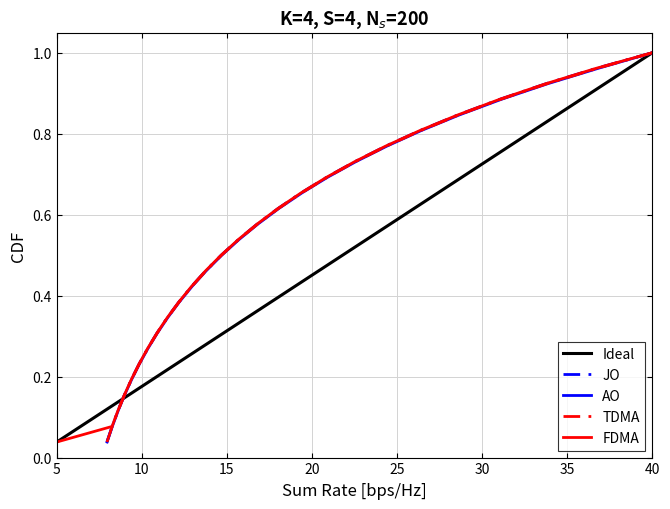

Count the number of categories in the chart.

26